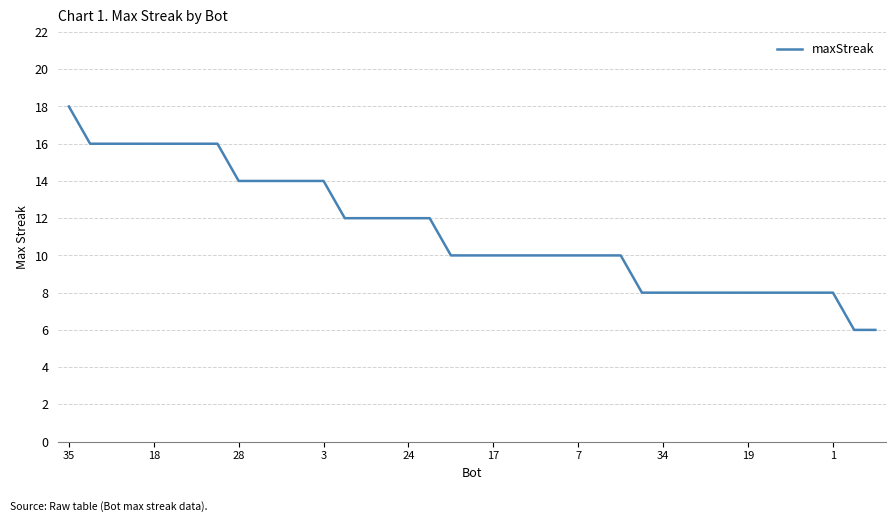

What is the difference between the maximum and minimum values?

12